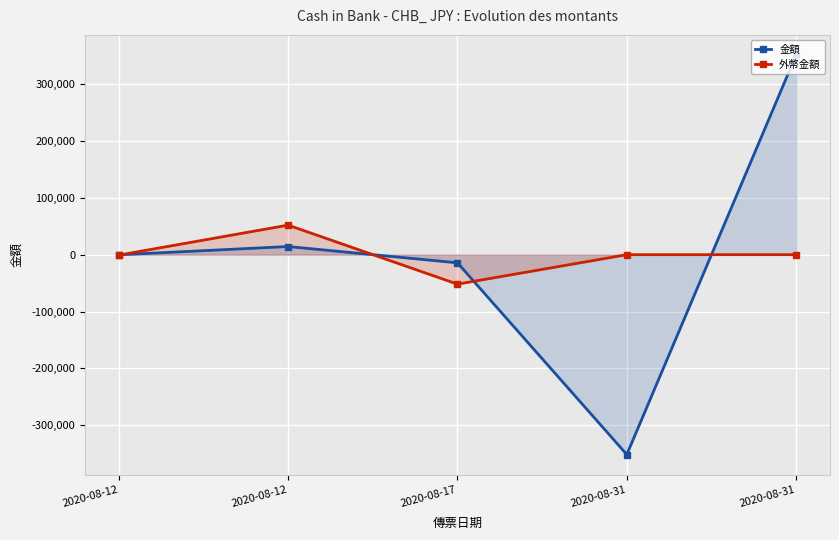

List the labels in order of 外幣金額 value, largest first.

2020-08-12, 2020-08-31, 2020-08-31, 2020-08-12, 2020-08-17